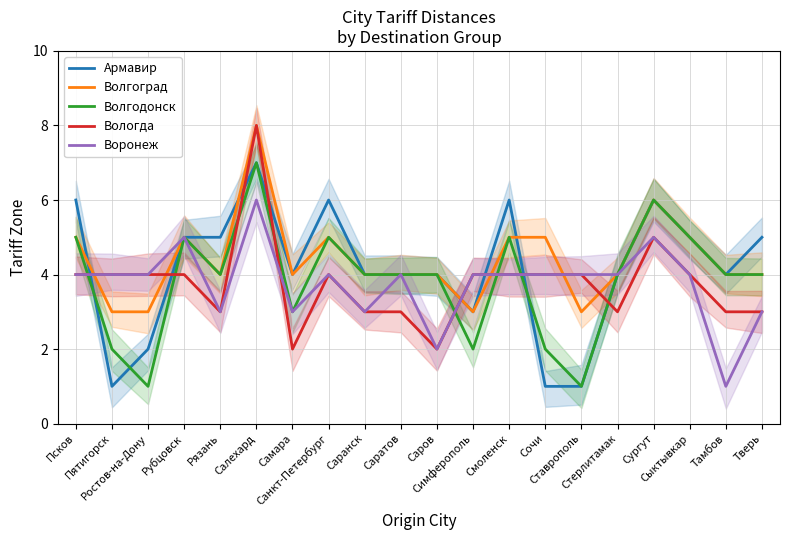

What is the label of the 11th point from the left?

Саров